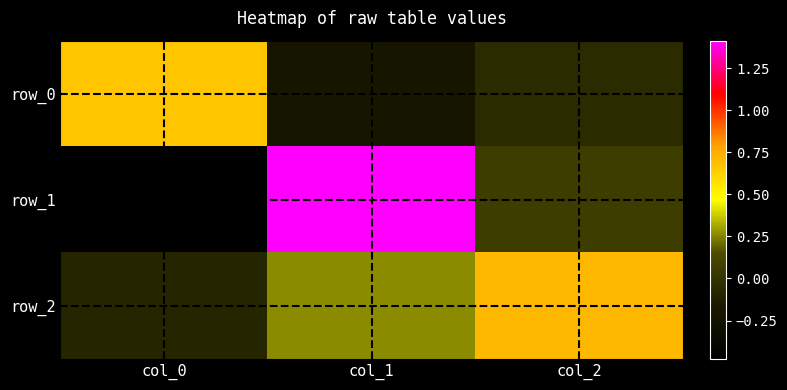

The row_0 series shows -0.2 at col_1. True or false?

True